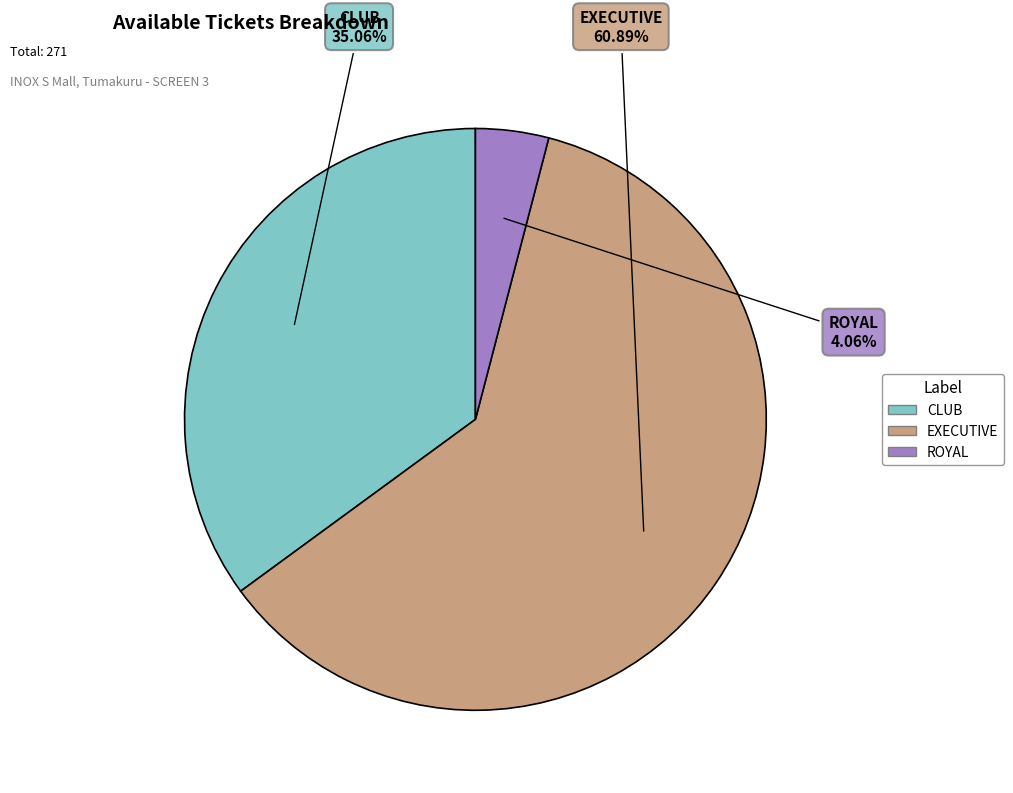

Which slice is the largest?

EXECUTIVE